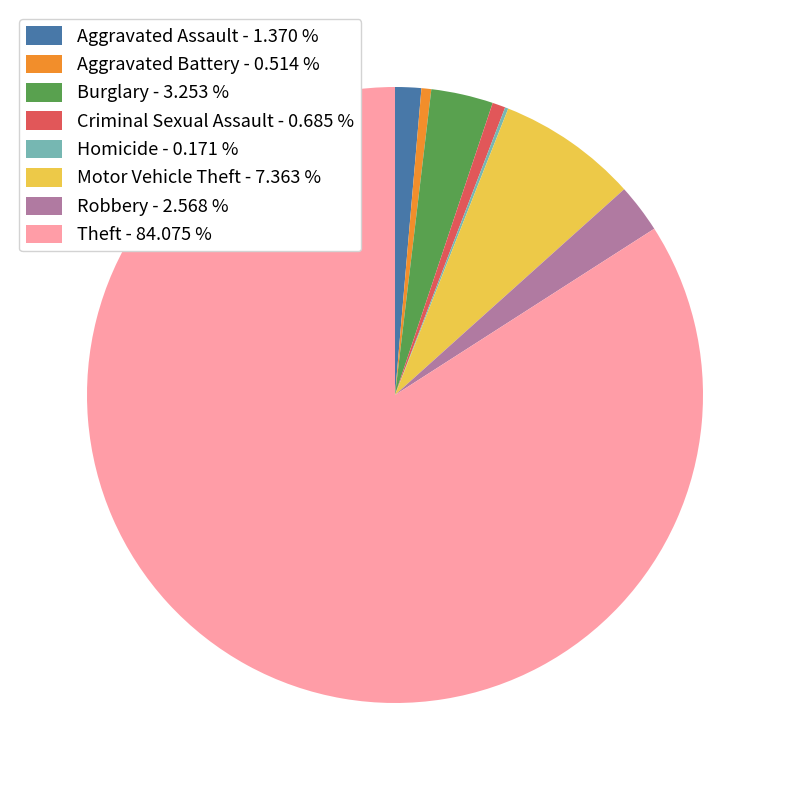

Does Aggravated Assault account for over 50% of the chart?

No